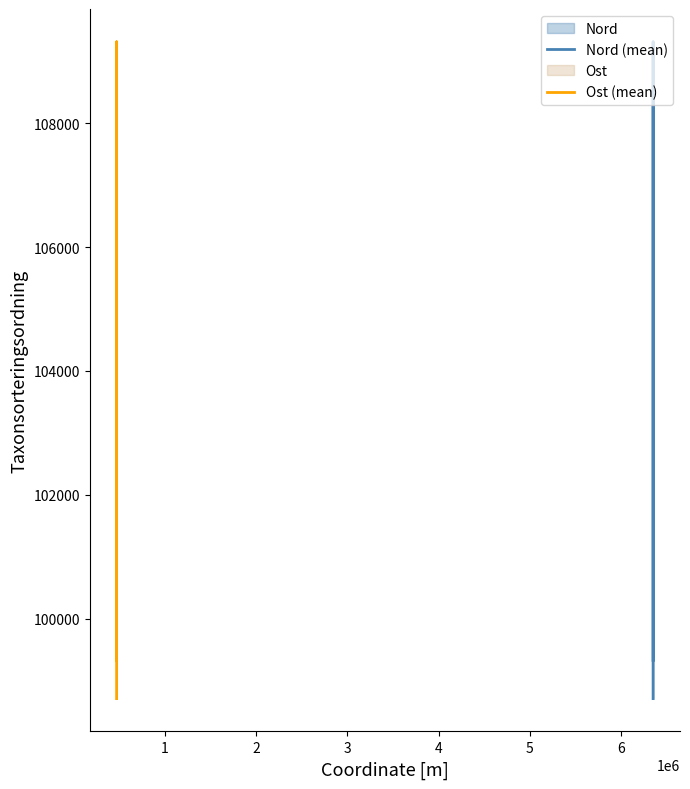

How many interior local peaks does the Ost (mean) series have?

1